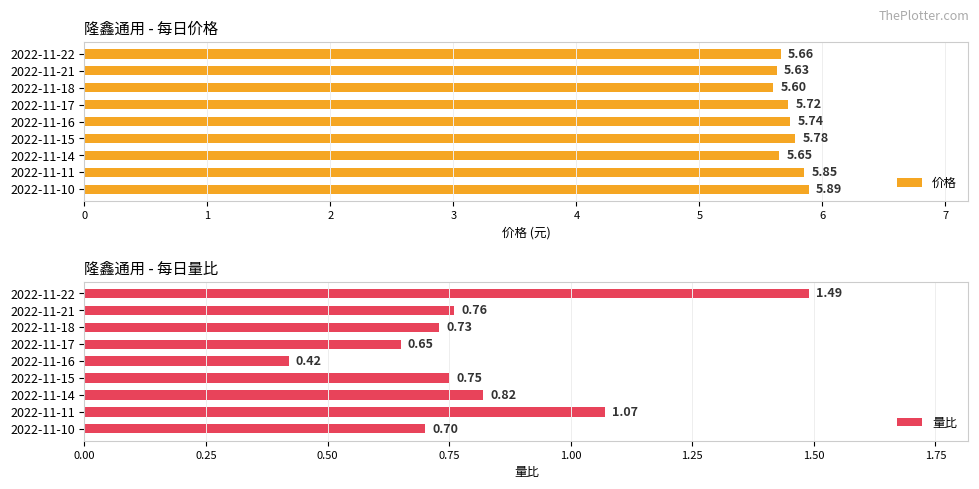

Where is 量比 nearest to the value 0?

2022-11-16